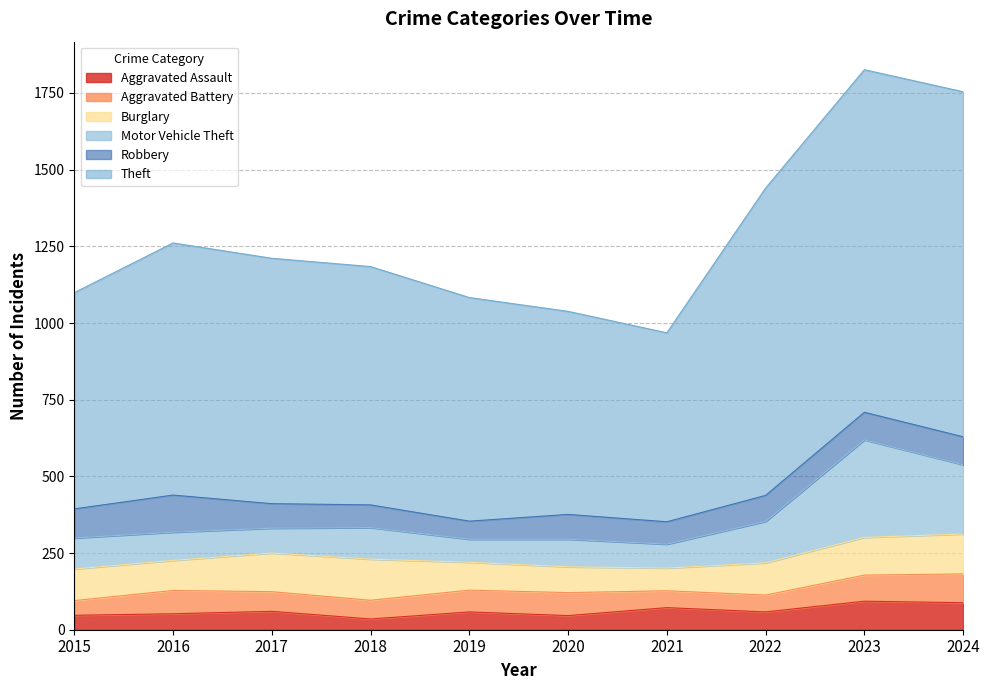

How many data points in Motor Vehicle Theft are above 331?

4